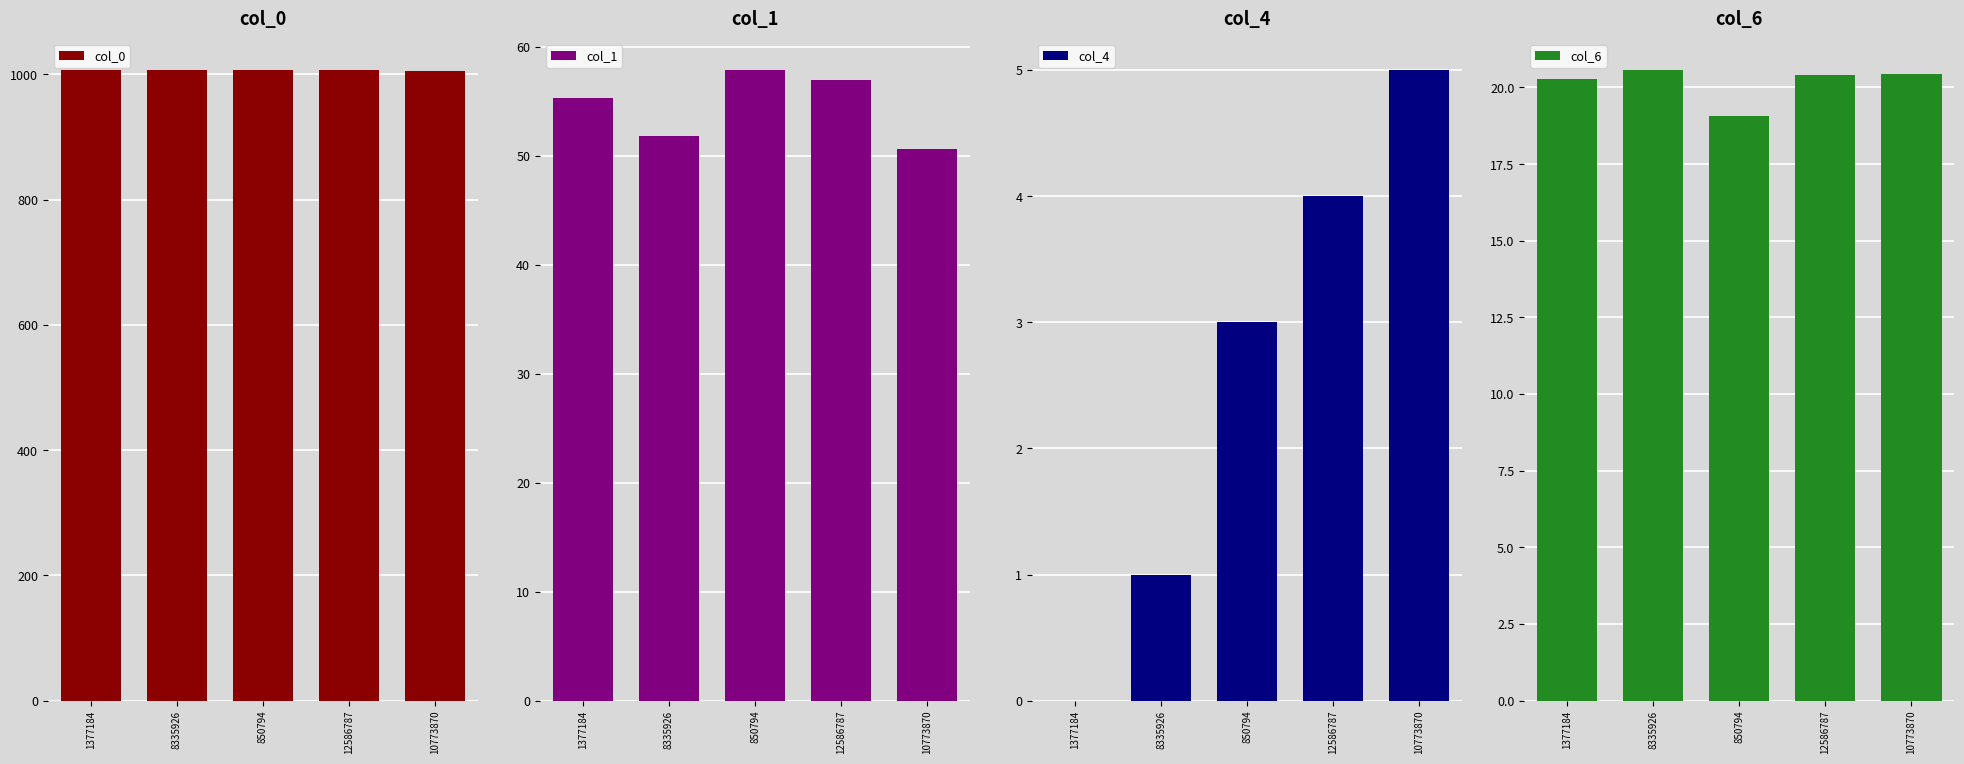

At how many categories does at least one series exceed 359?

5